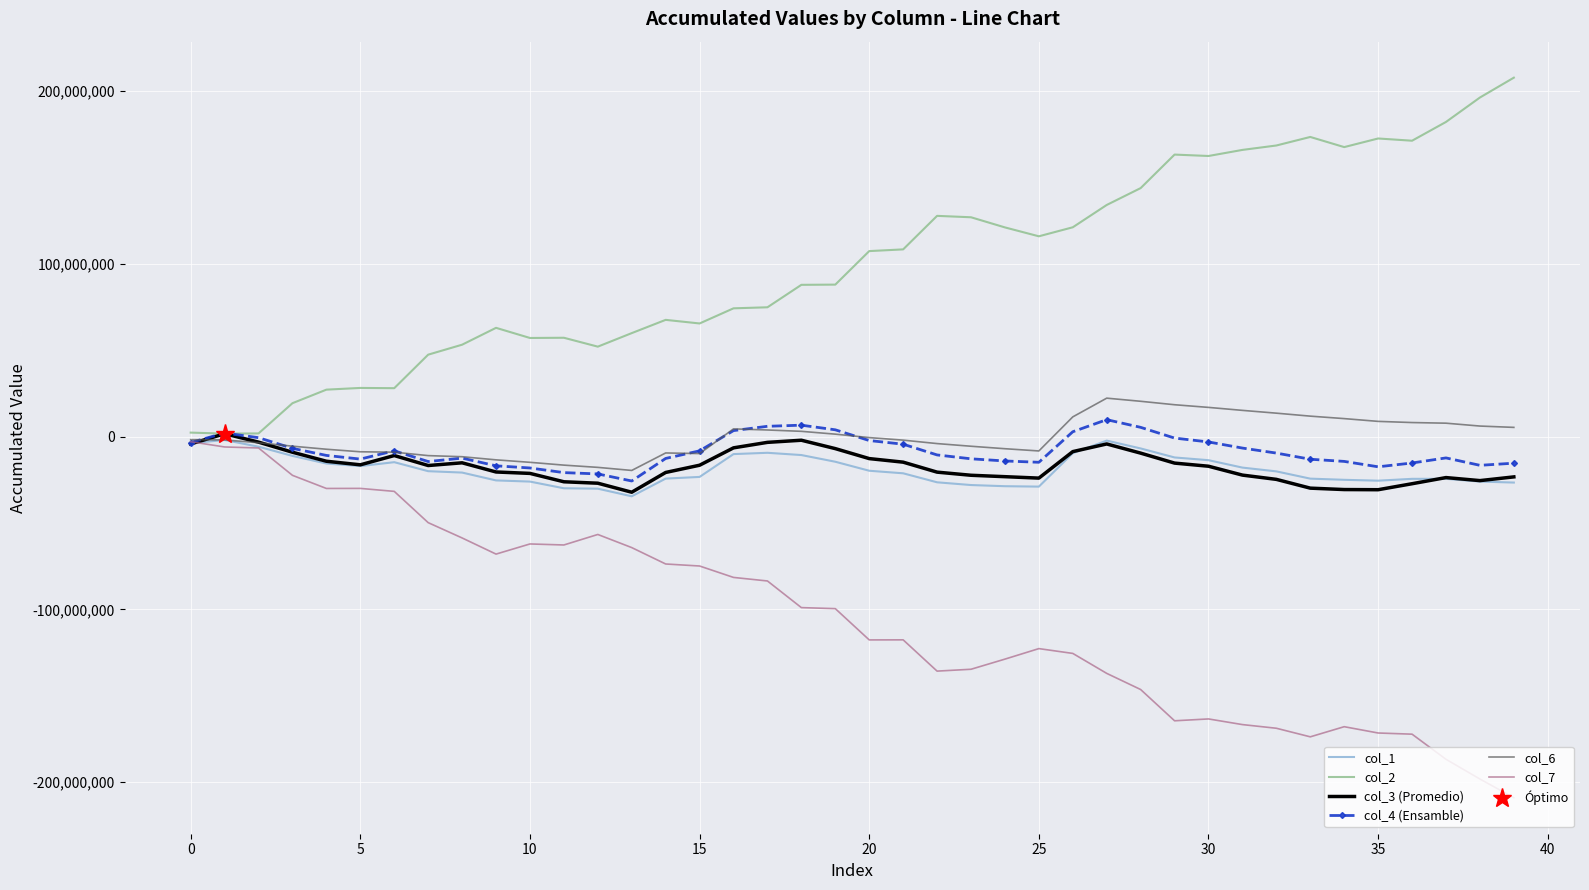

How many values in col_6 are above zero?

18